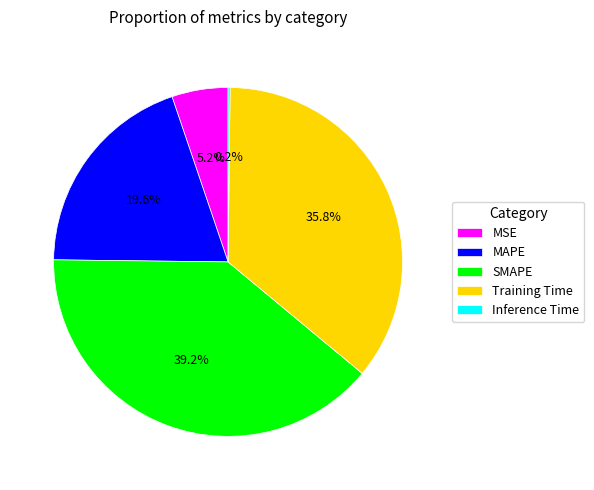

Does MAPE account for over 50% of the chart?

No